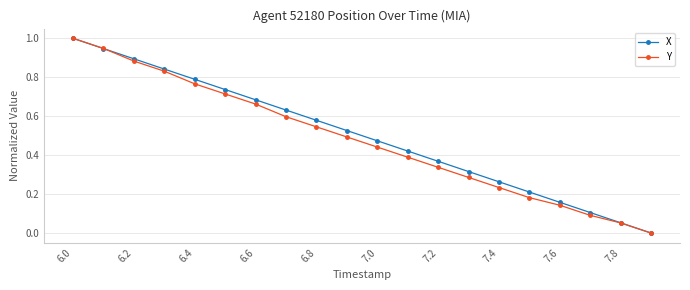

What is the maximum value shown in the chart?

1.0